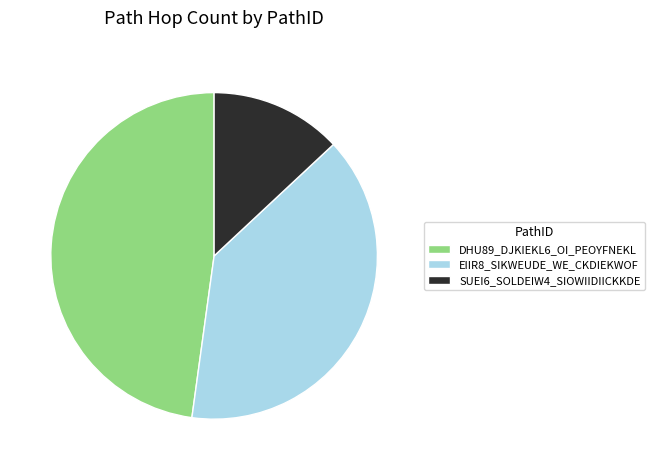

Between DHU89_DJKIEKL6_OI_PEOYFNEKL and EIIR8_SIKWEUDE_WE_CKDIEKWOF, which is larger?

DHU89_DJKIEKL6_OI_PEOYFNEKL